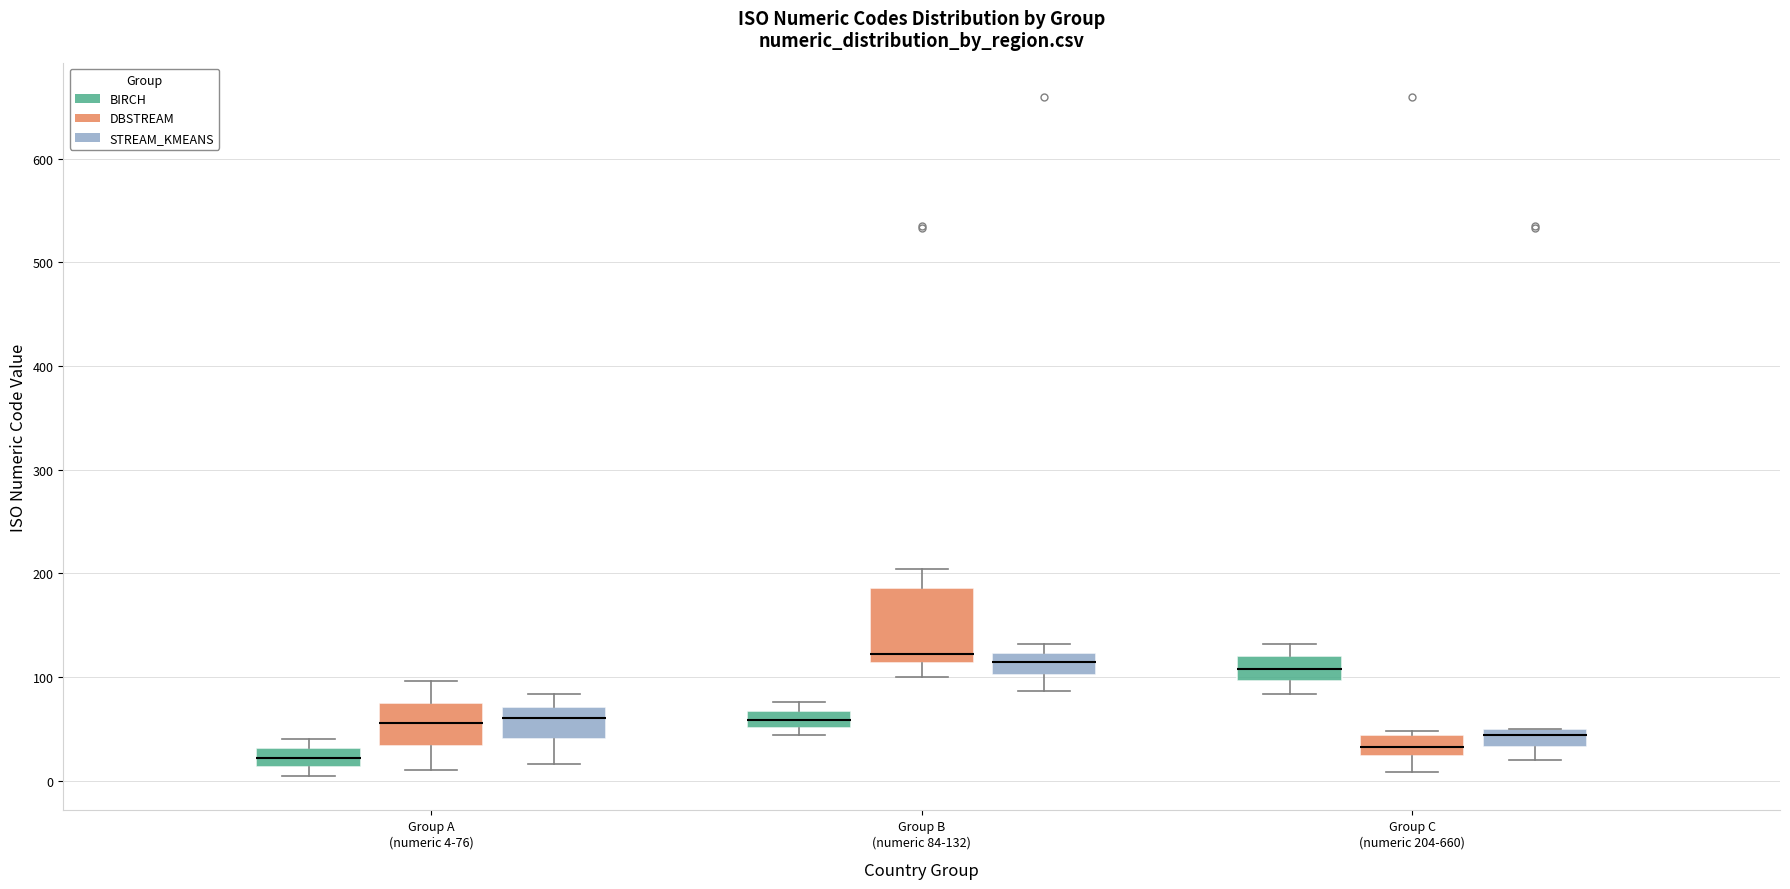

Comparing the boxes themselves (not the whiskers), which one is the tallest?

Group B (numeric 84-132) (DBSTREAM)